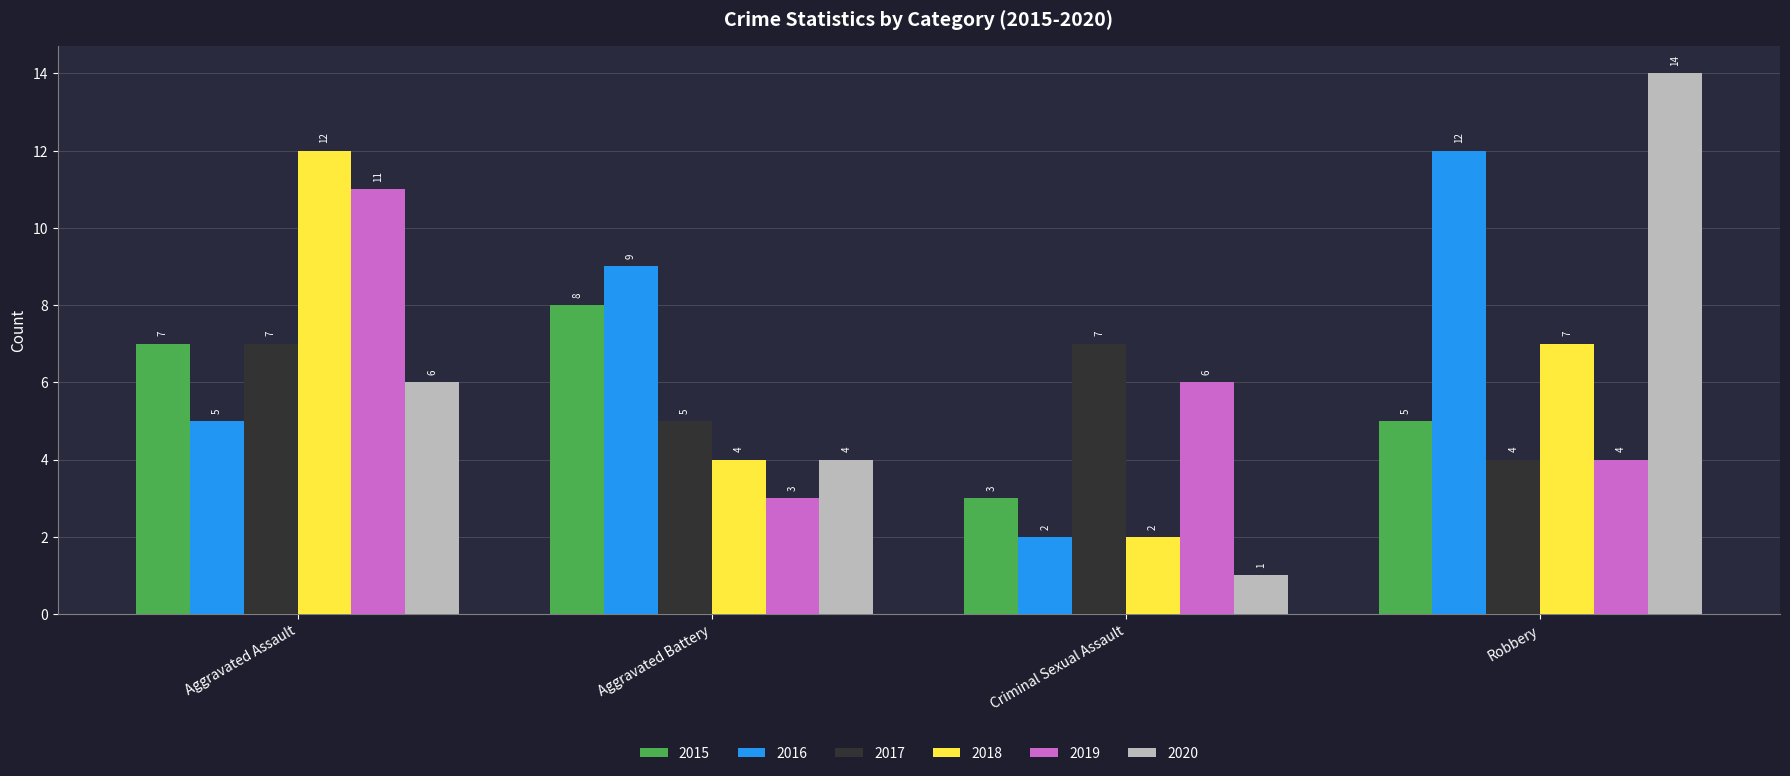

What is the label of the 2nd bar from the left?

Aggravated Battery